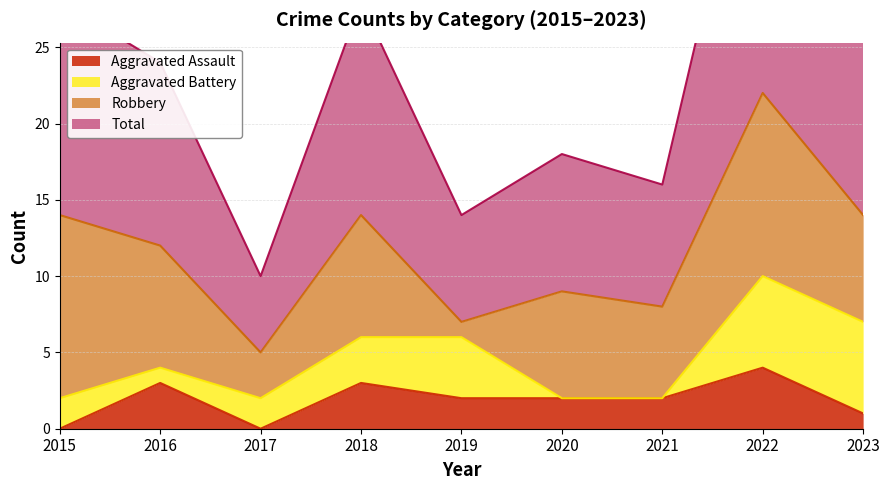

Is the value of Total at 2017 greater than the value of Aggravated Assault at 2020?

Yes